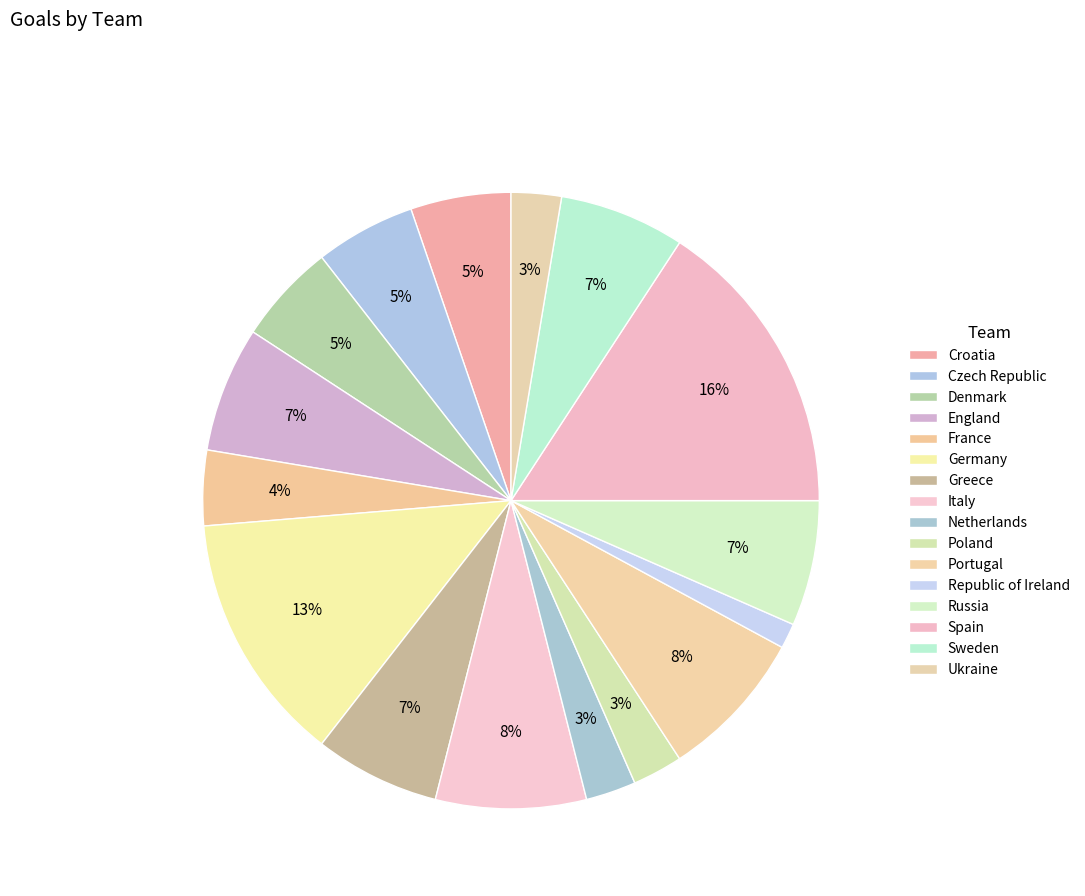

Approximately how many times larger is the value at Sweden compared to Germany?

0.5